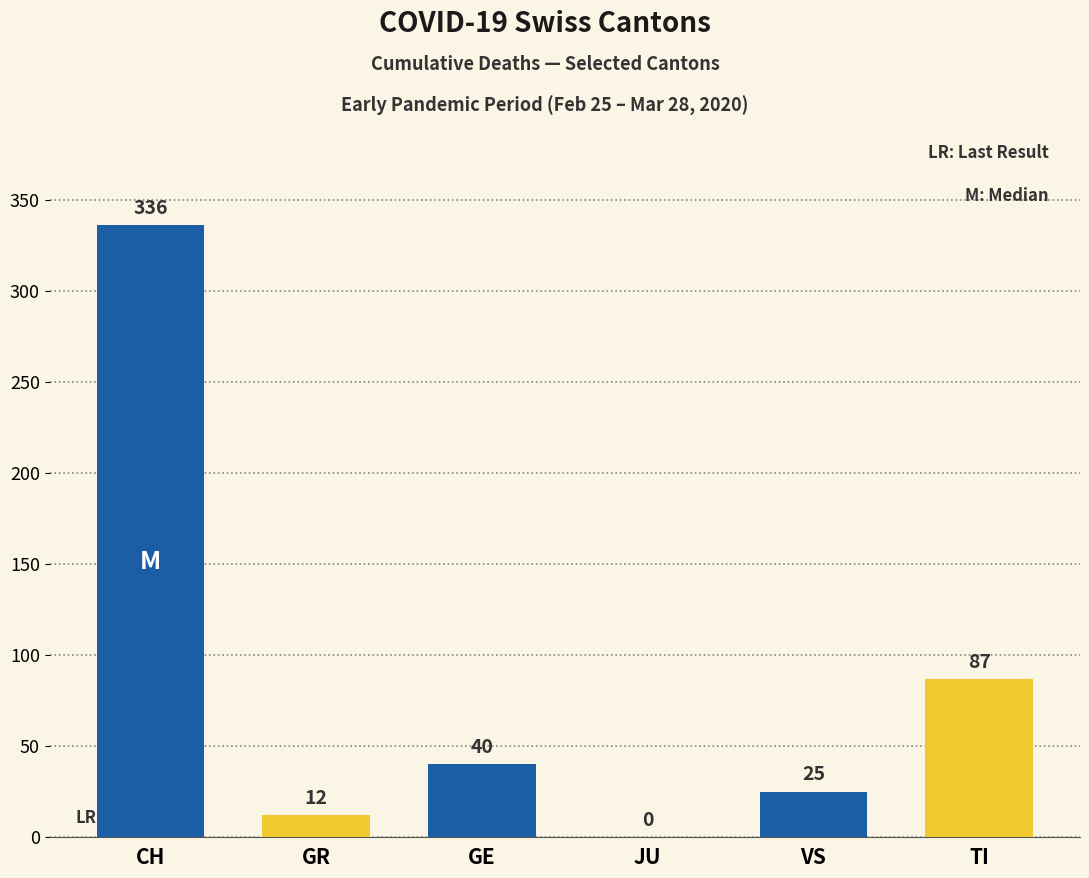

Reading left to right, what are all the values shown in this chart?

336	12	40	0	25	87